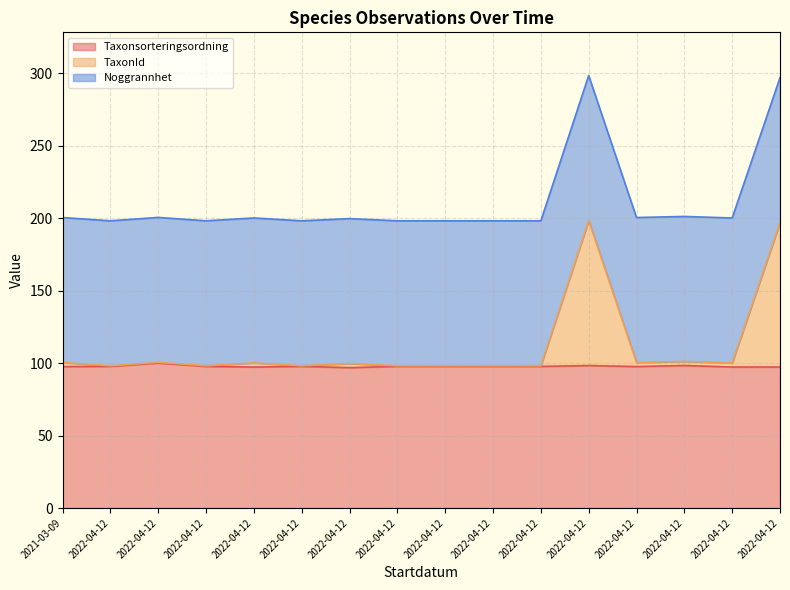

Is the value of TaxonId at 2022-04-12 greater than the value of Taxonsorteringsordning at 2022-04-12?

Yes